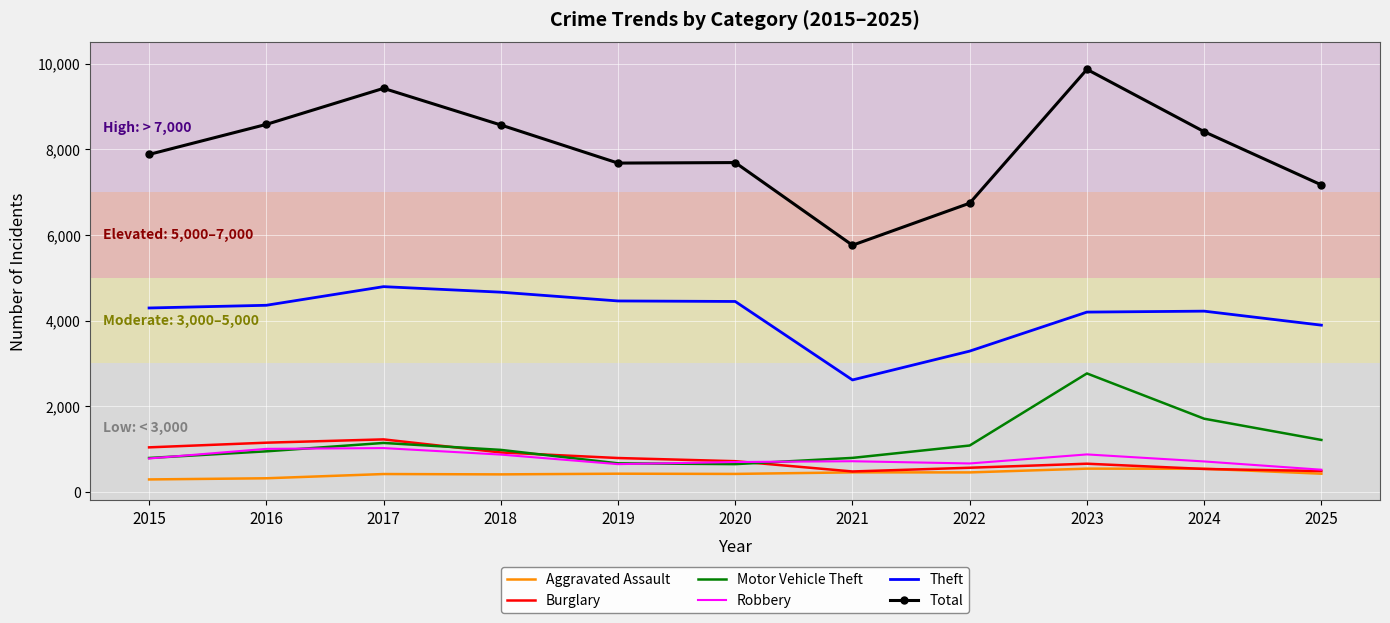

What are all the series names shown in the legend?

Aggravated Assault, Burglary, Motor Vehicle Theft, Robbery, Theft, Total